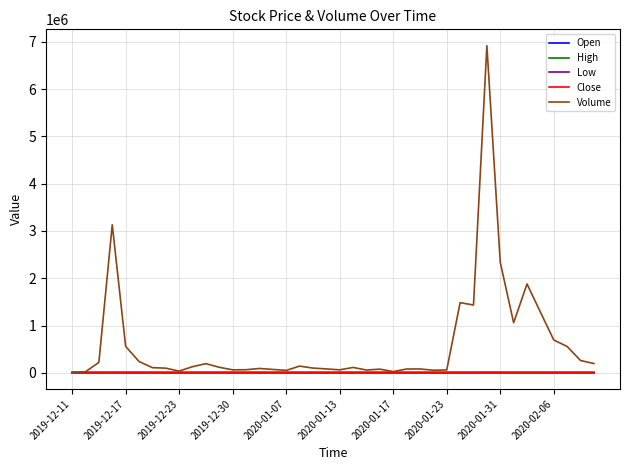

What is the maximum value shown in the chart?

6915875